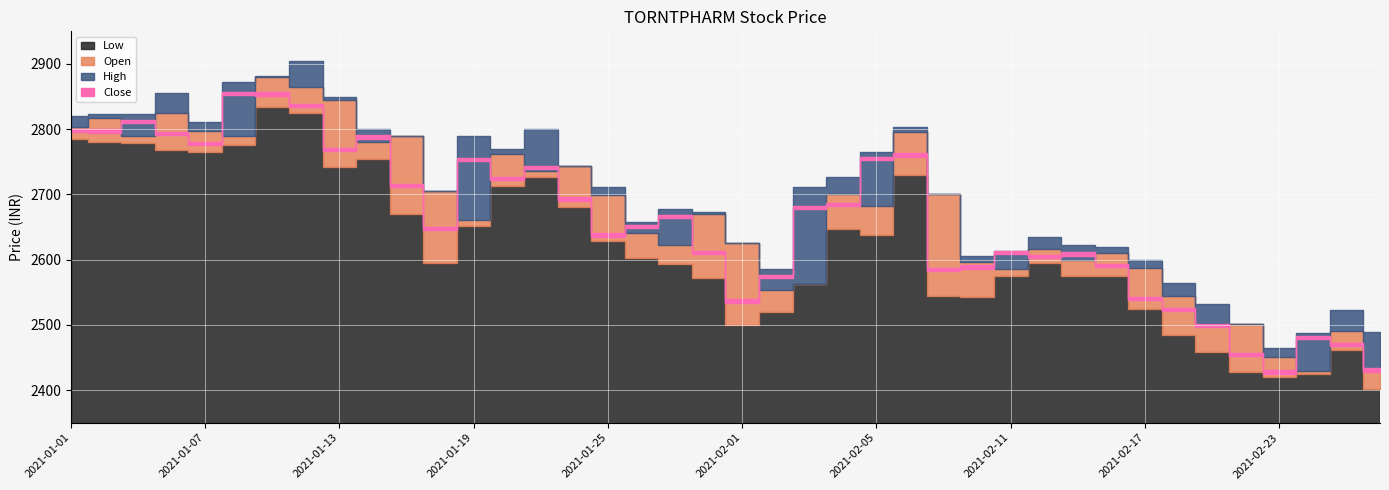

What is the spread (max minus min) of values at 2021-02-12?

40.0